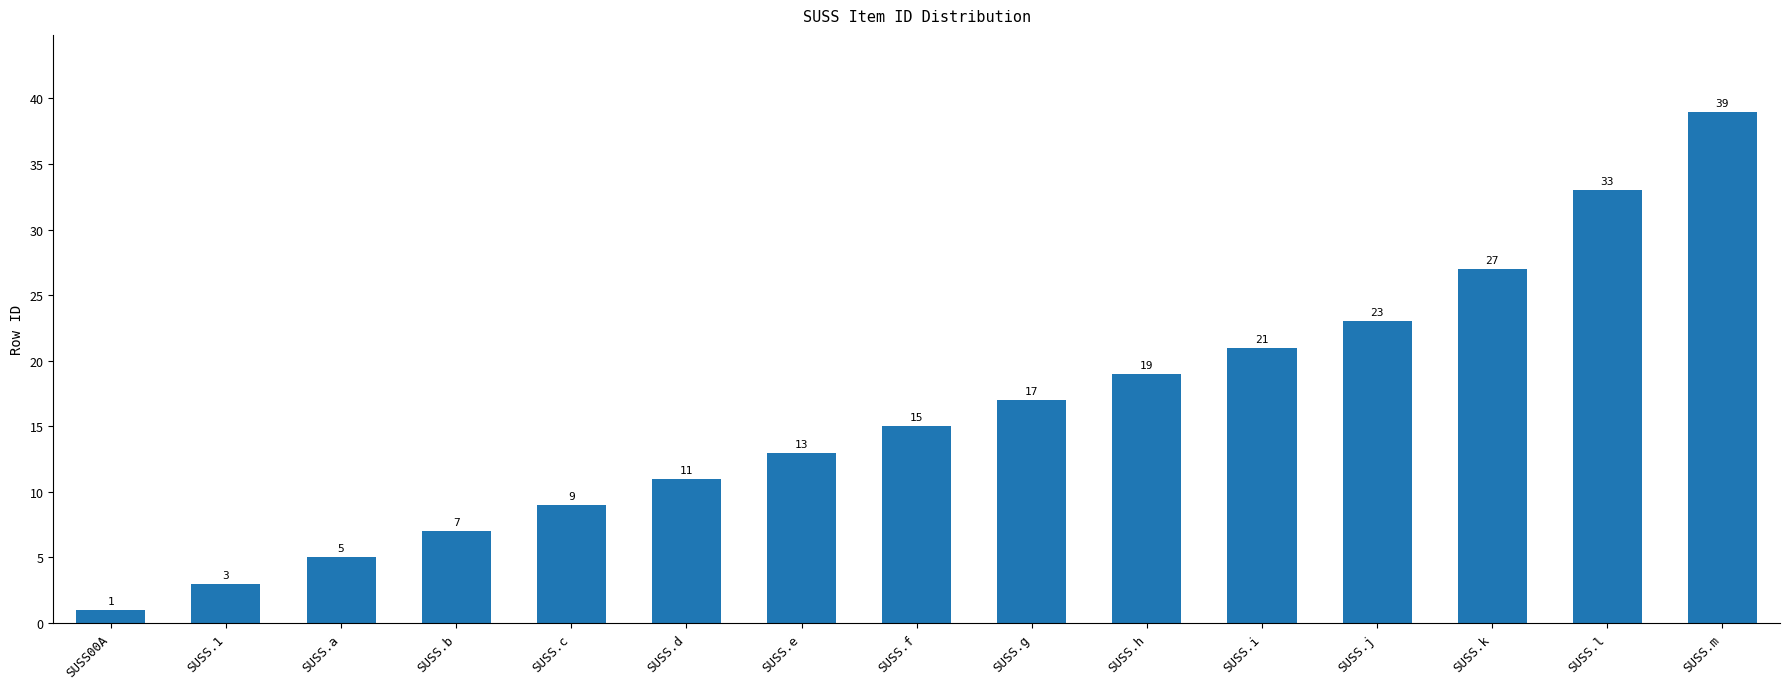

How many data points does each series have?

15